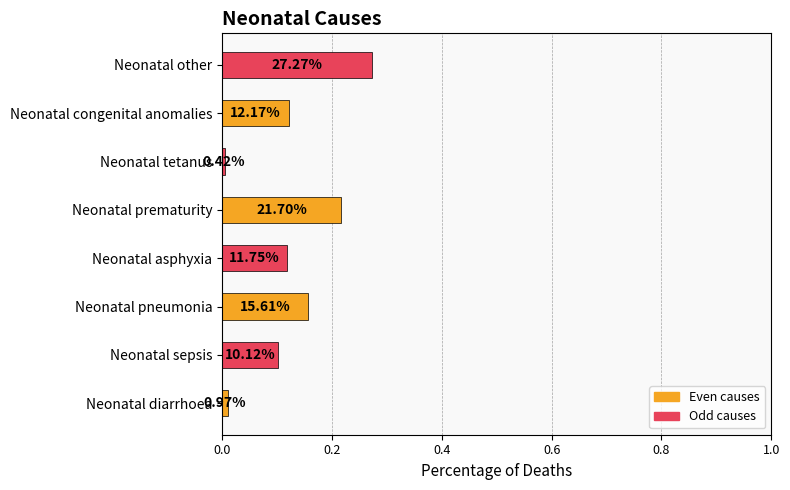

Does the chart contain any negative values?

No